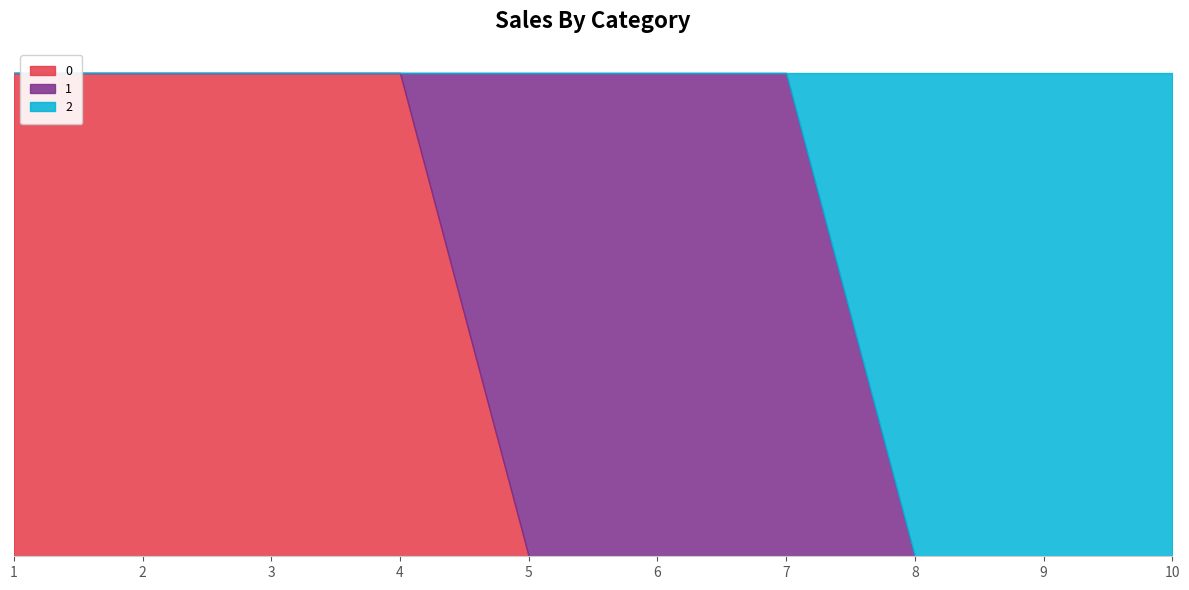

How many values in the 2 series are below 1?

3